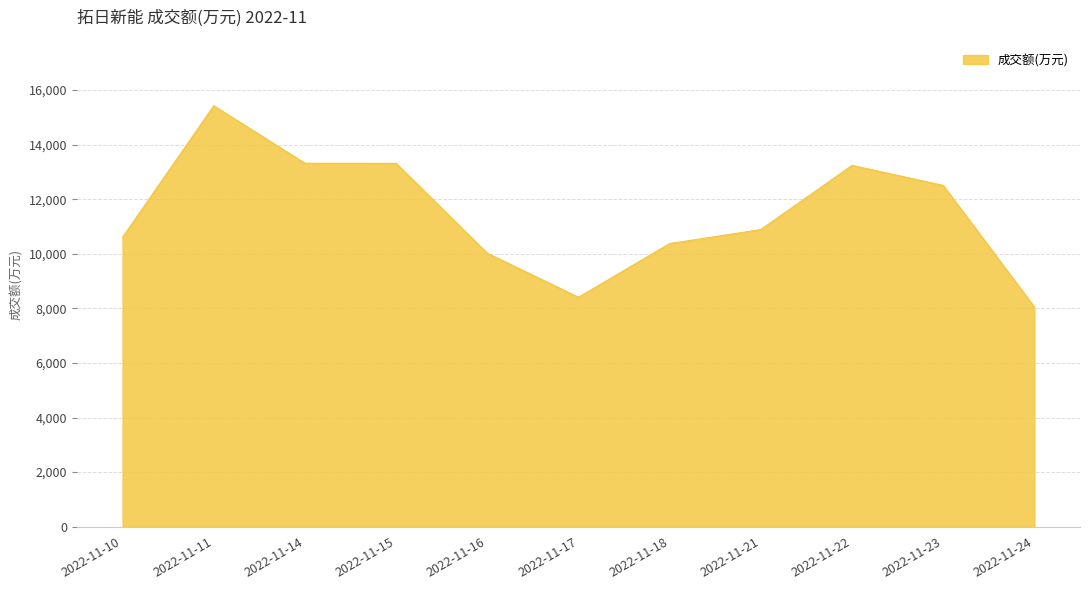

Between 2022-11-17 and 2022-11-15, which is larger?

2022-11-15